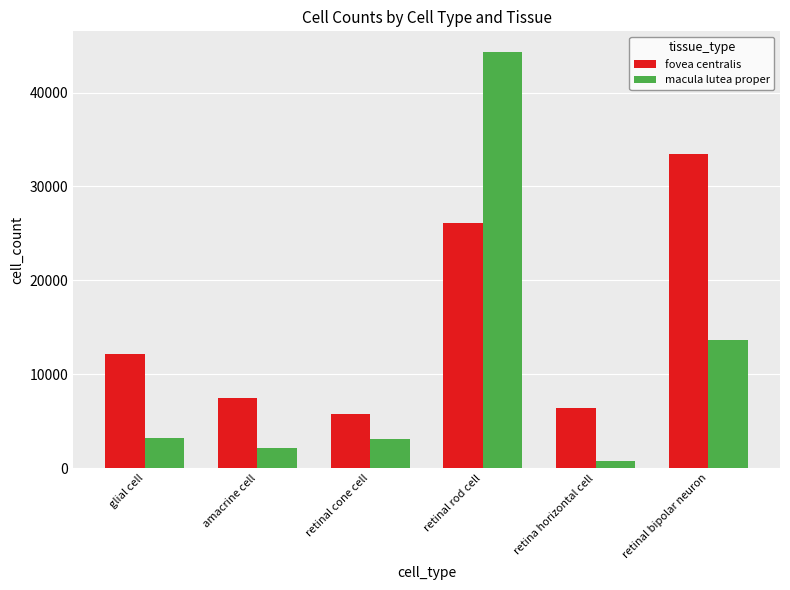

How many groups of bars are there?

6